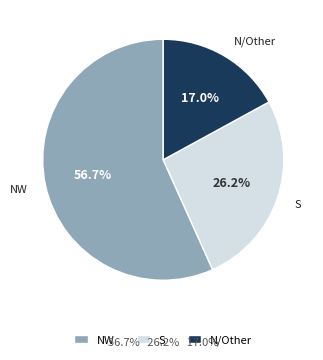

Count the number of slices in the pie.

3